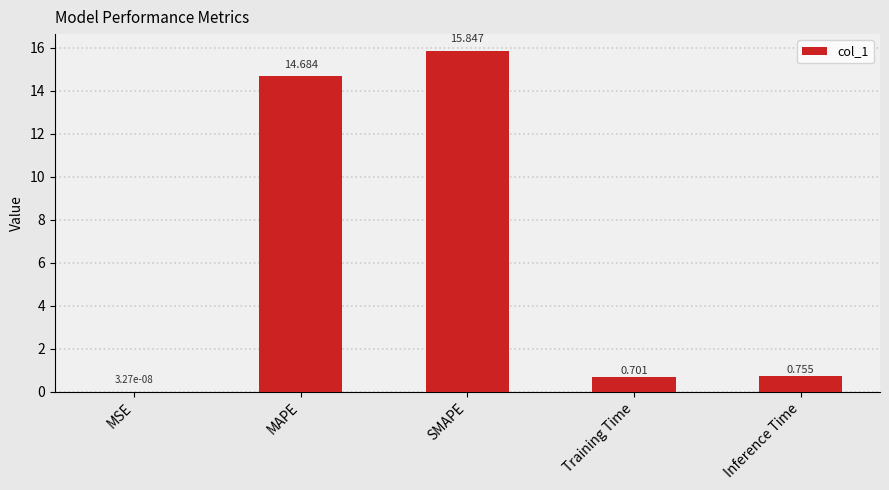

Are the bars horizontal?

No